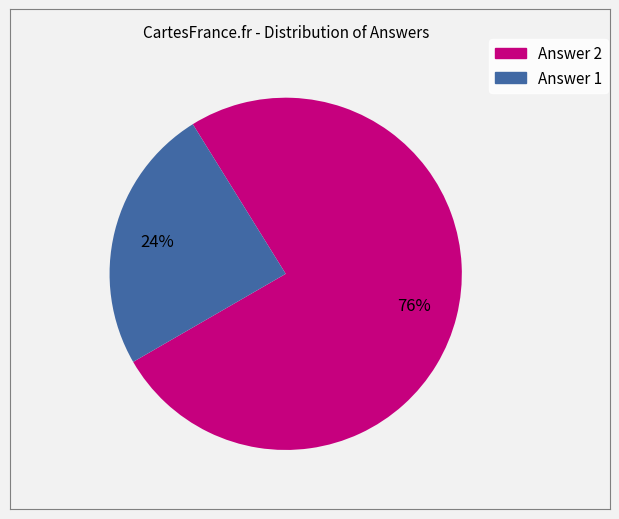

Rank the categories by value from lowest to highest.

Answer 1, Answer 2